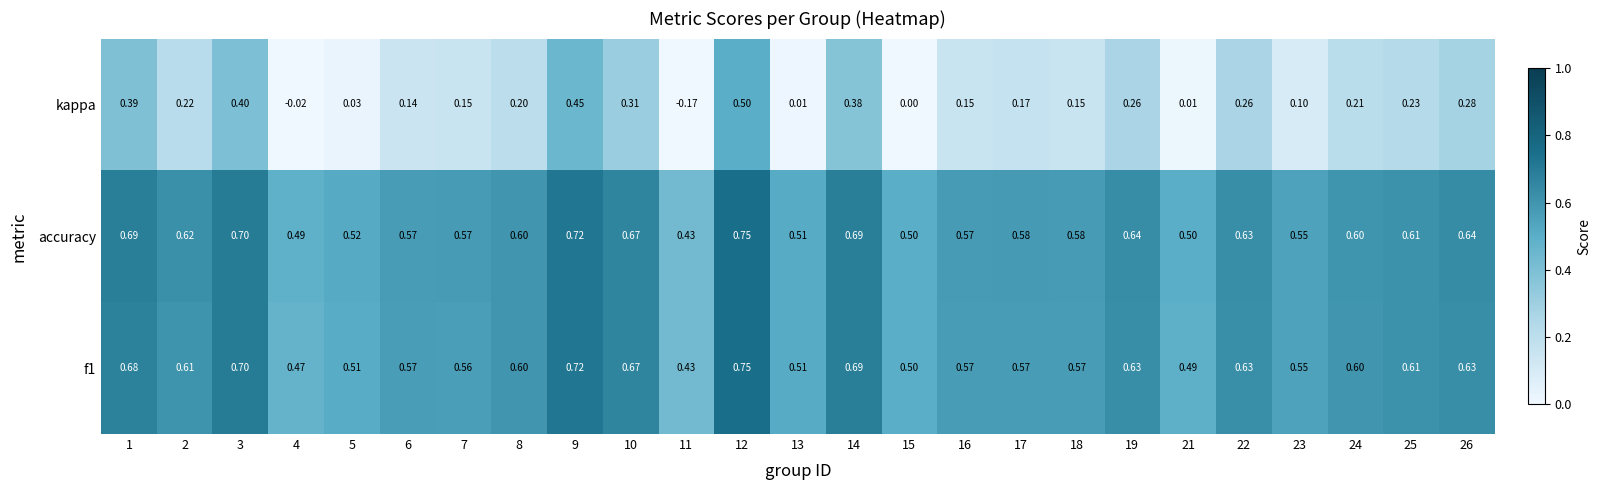

Which series has the largest total across all categories?

accuracy